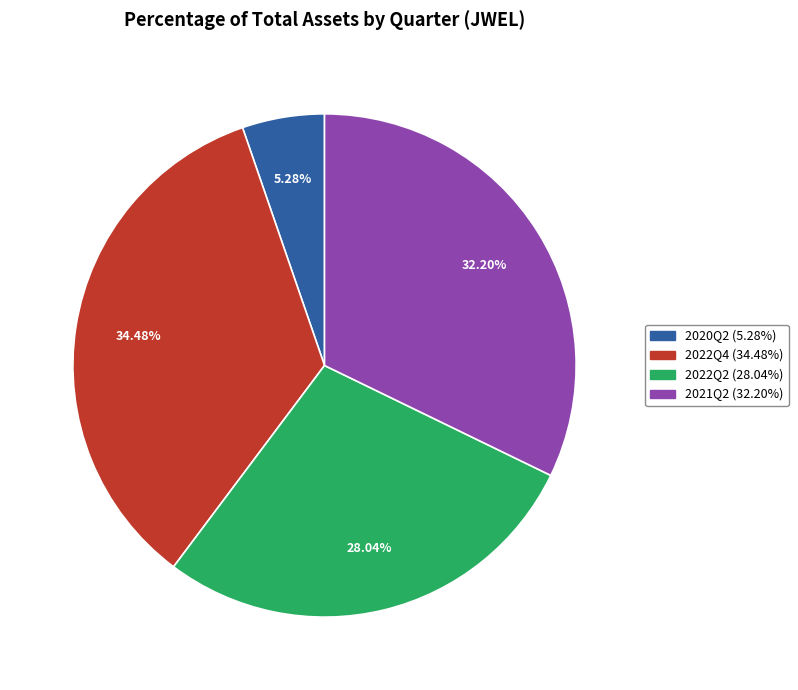

To the nearest percent, what is the difference between the largest and smallest slice percentages?

29%